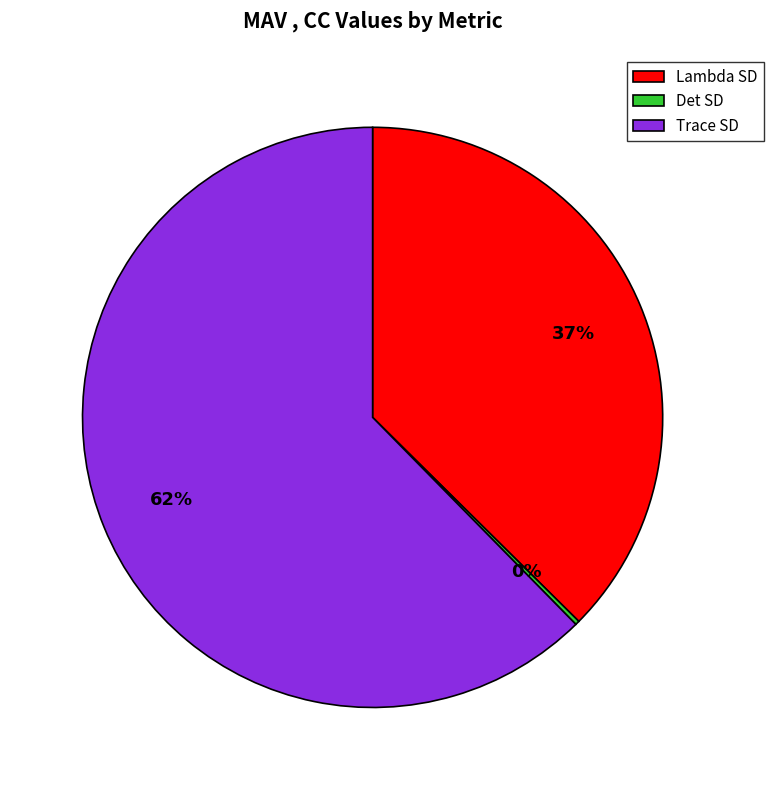

What percentage is the Lambda SD slice, to the nearest percent?

37%